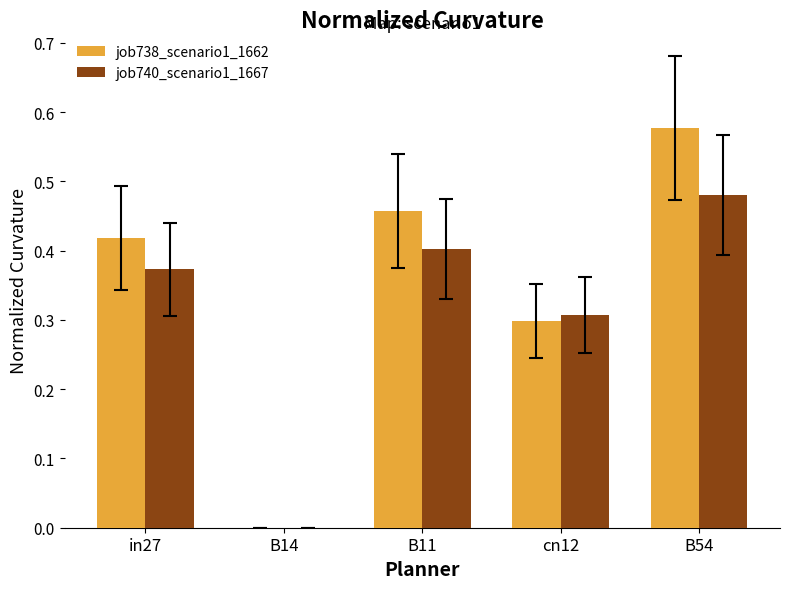

True or false: job738_scenario1_1662 has a value of 0.6 at in27.

False